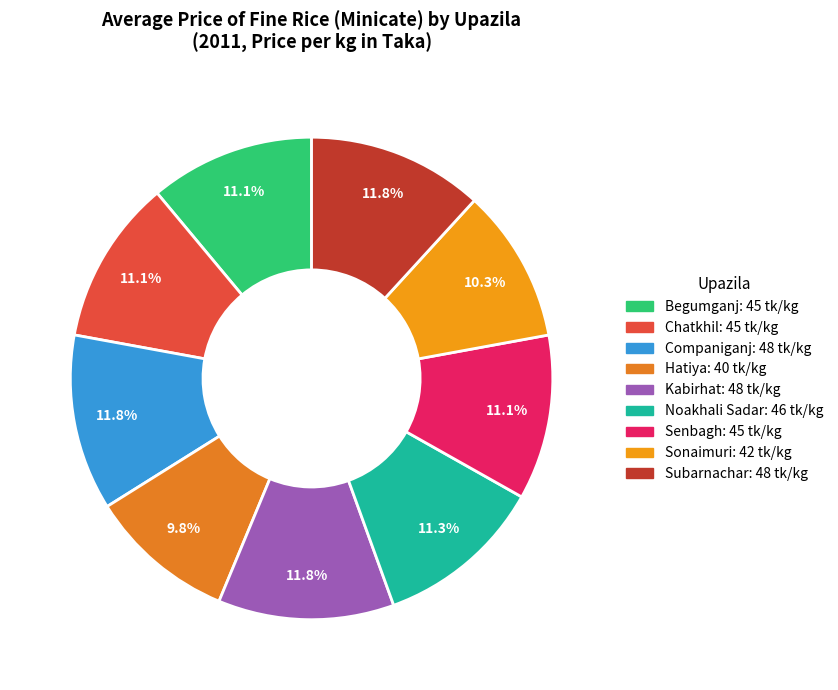

What portion of the pie excludes Sonaimuri?

89.7%